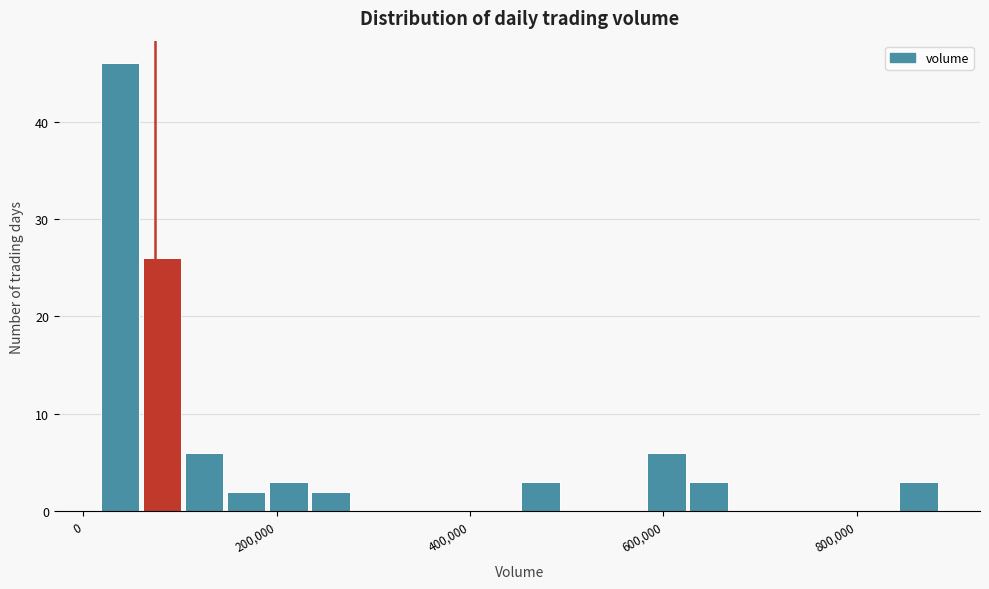

Read against the x-axis, roughly where is the centre of the tallest bar?

40000